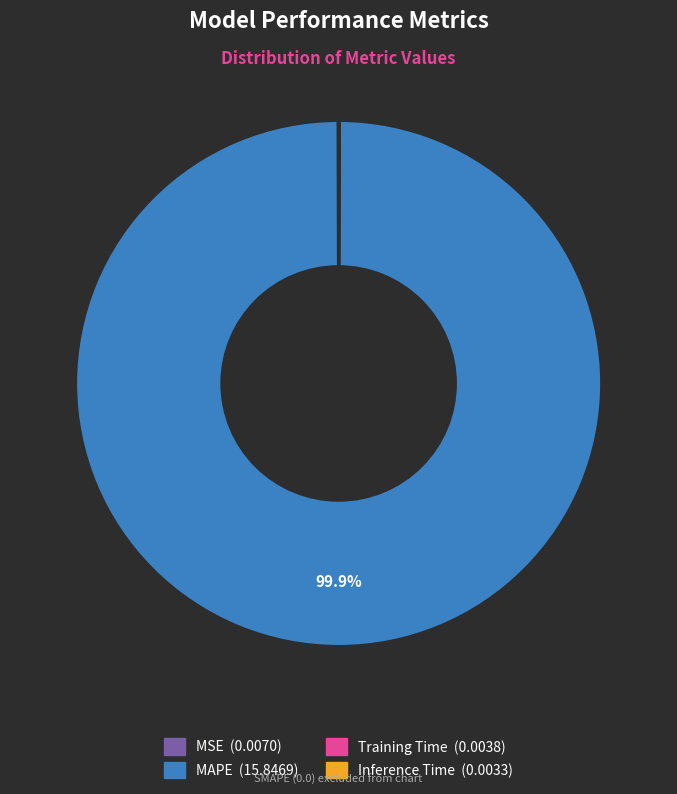

Which slice is the largest?

MAPE